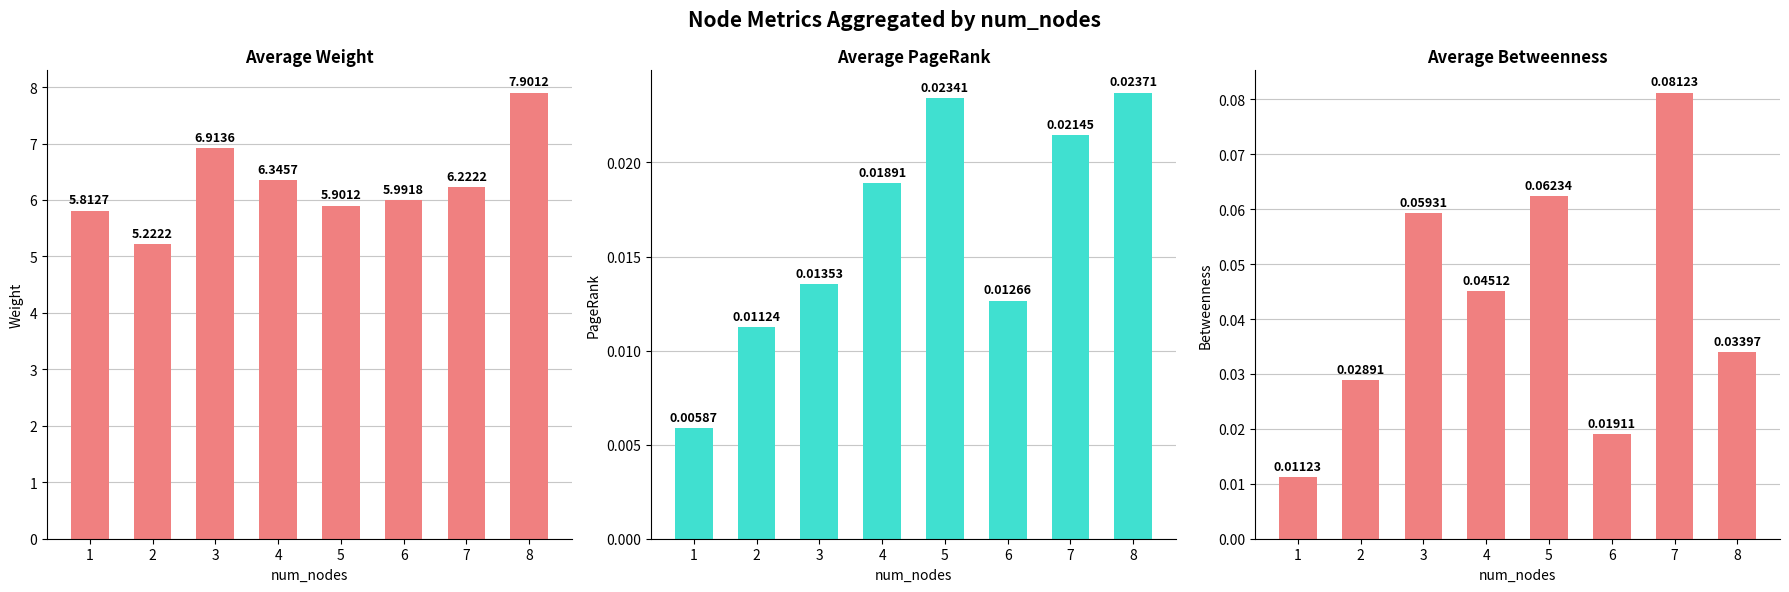

At 5, list the series in order from smallest to largest.

PageRank, Betweenness, weight